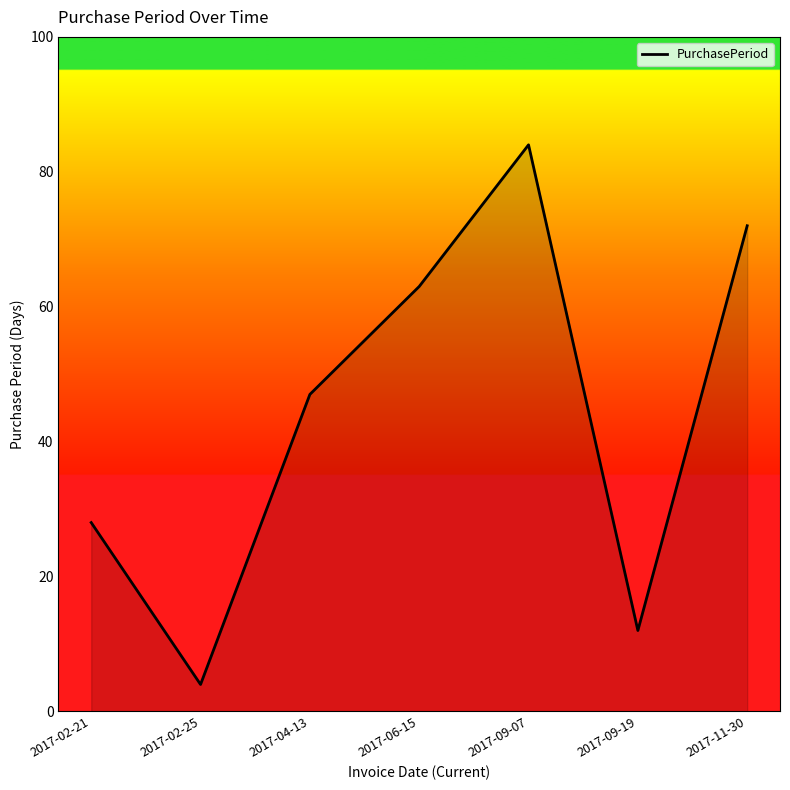

The value at 2017-09-07 is 84. True or false?

True